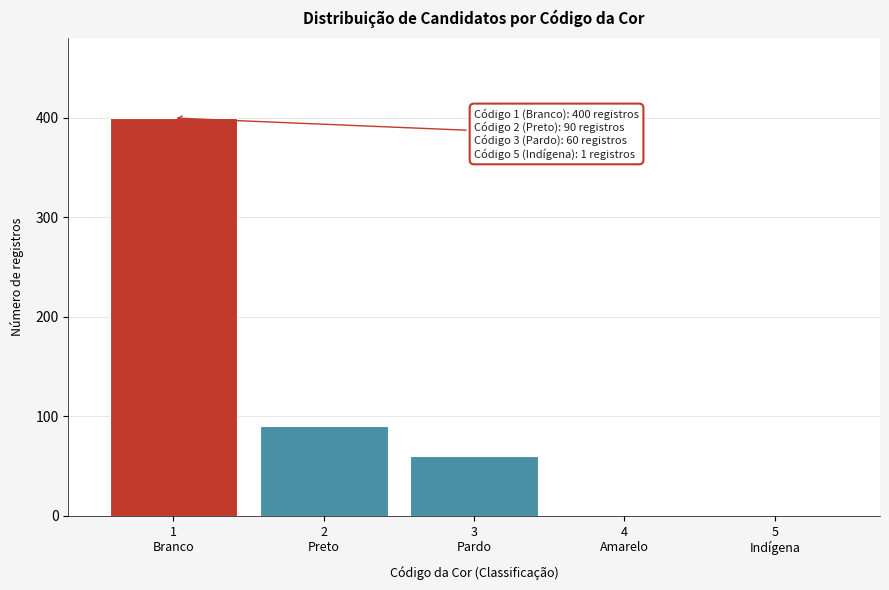

What is the sum of all values?

551